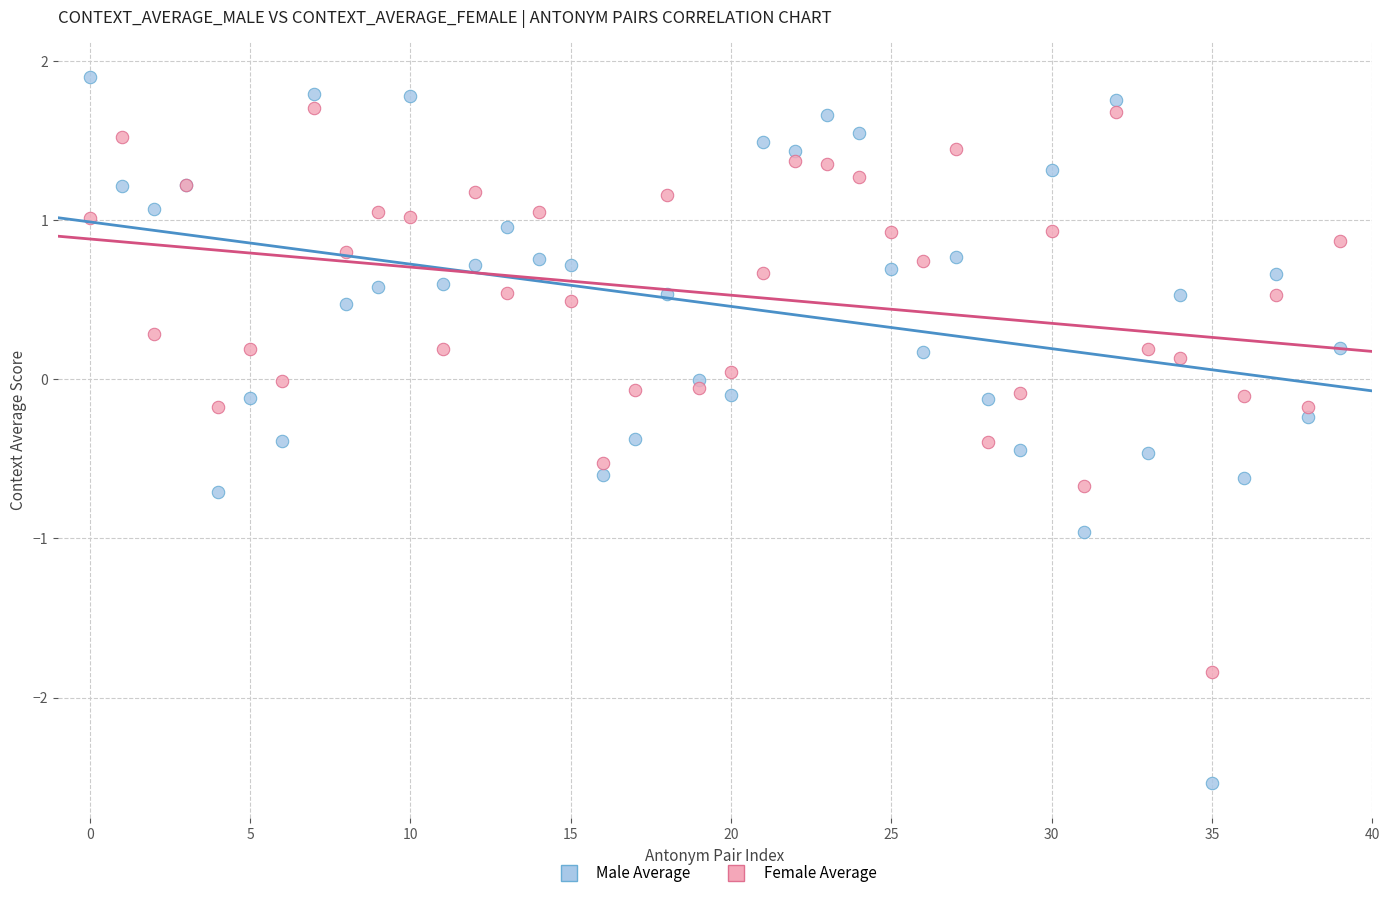

Which series reaches the minimum Y coordinate?

Male Average